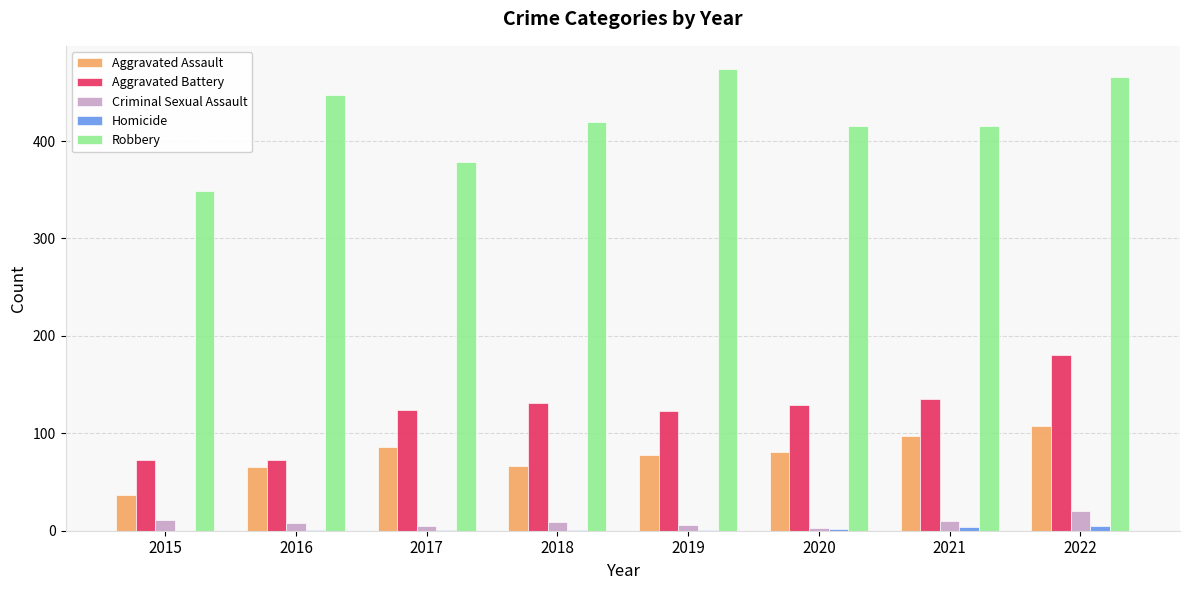

Are the bars grouped side by side (vs. stacked)?

Yes